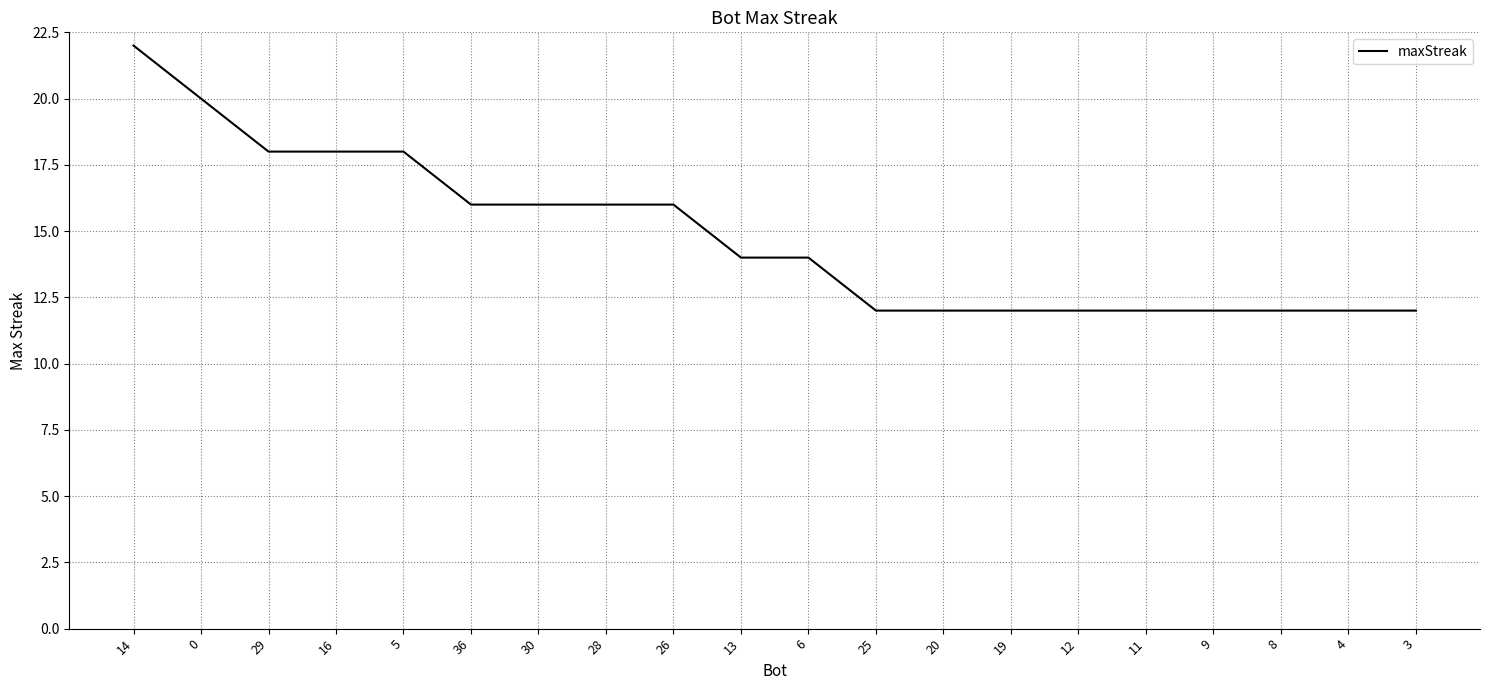

What position from the right is 12?

6